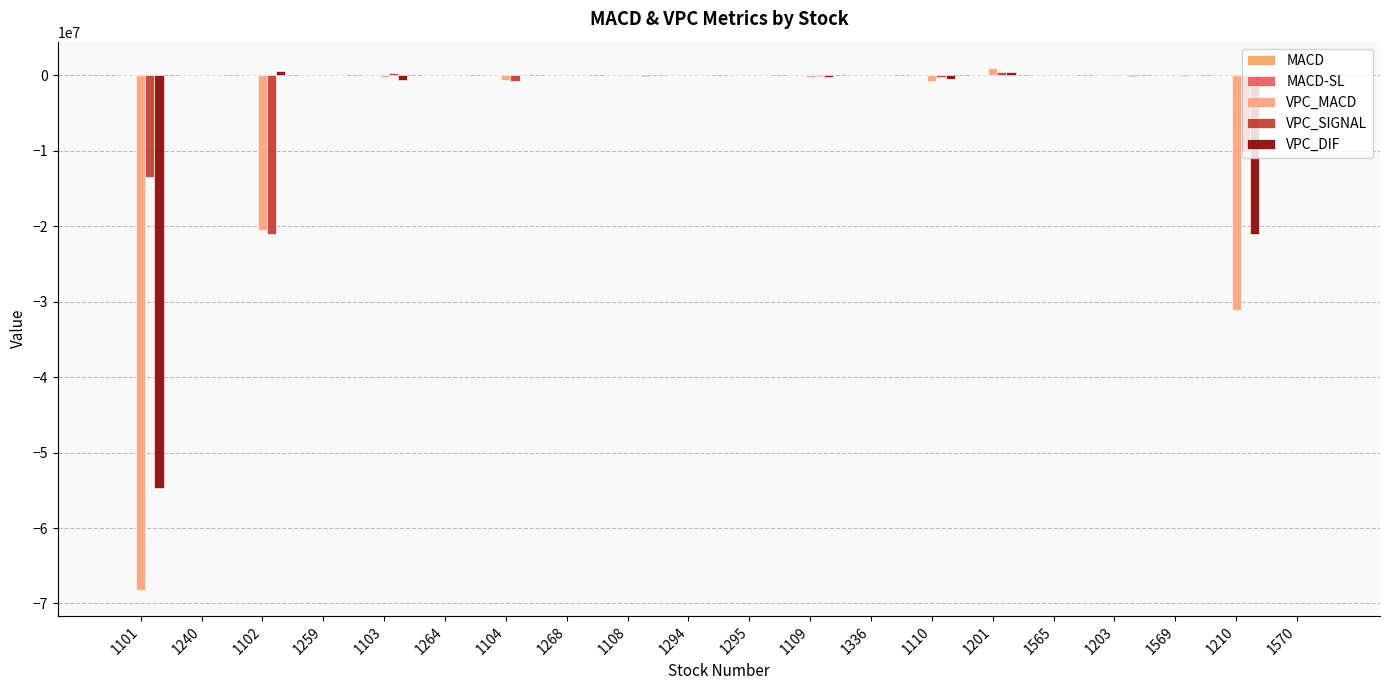

Rank the series at 1104 from lowest to highest value.

VPC_SIGNAL, VPC_MACD, MACD, MACD-SL, VPC_DIF